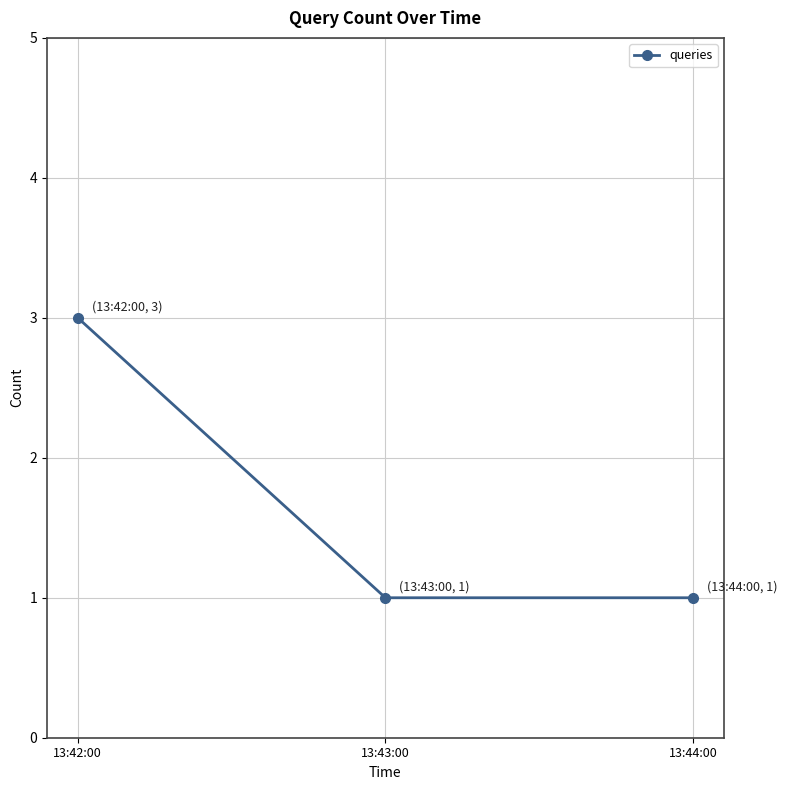

Is it true that the value at 13:42:00 is 3?

True